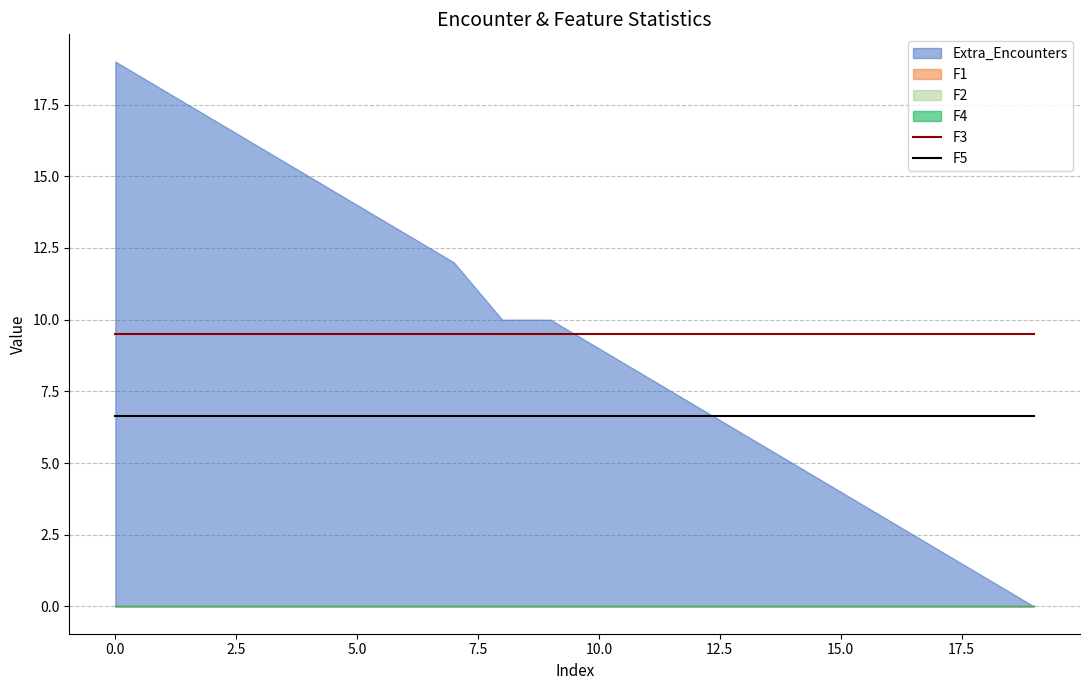

True or false: F5 and F3 intersect in this chart.

False